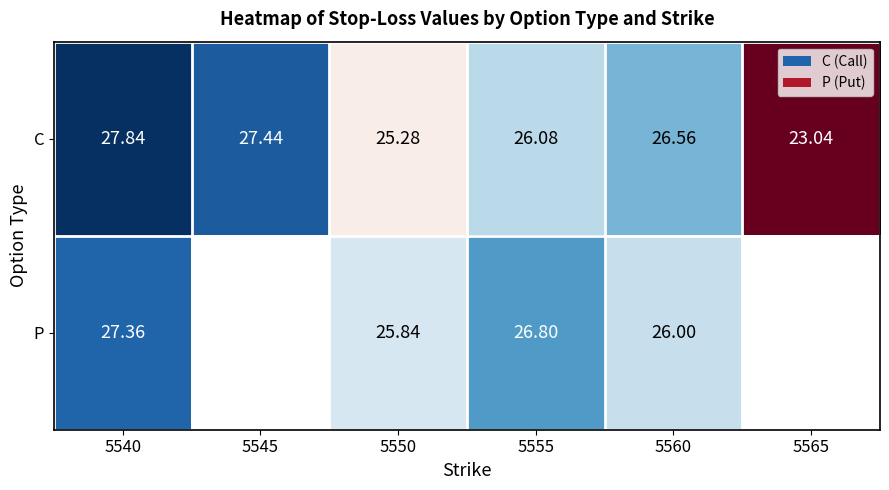

How many categories are shown in the chart?

6